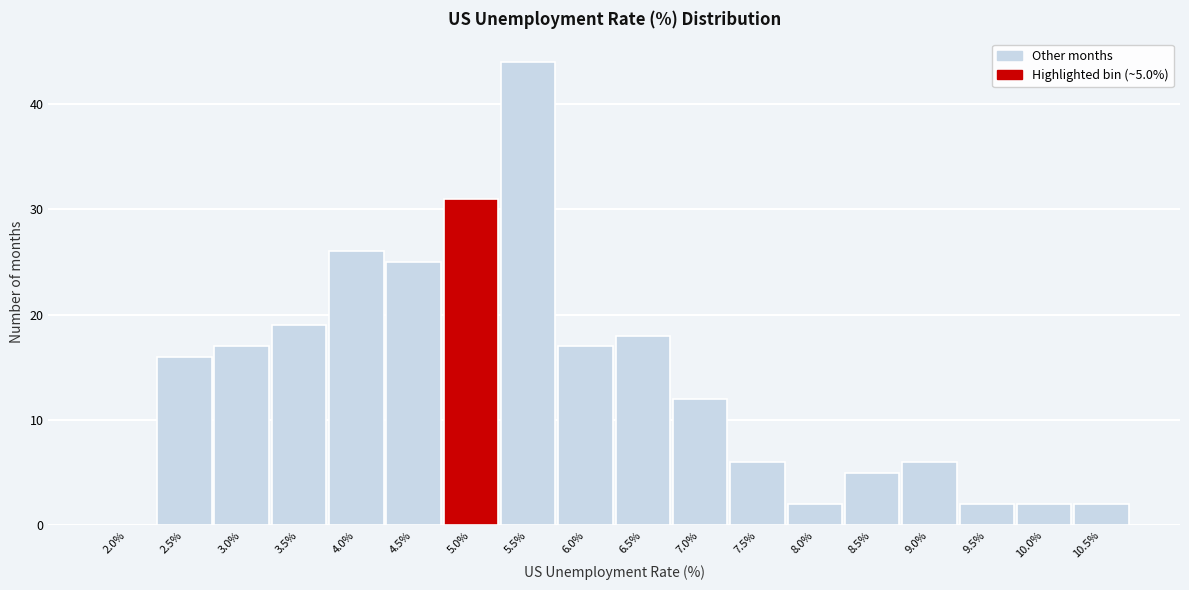

Reading left to right, transcribe all the data shown in this chart.

2.0%=0	2.5%=16	3.0%=17	3.5%=19	4.0%=26	4.5%=25	5.0%=31	5.5%=44	6.0%=17	6.5%=18	7.0%=12	7.5%=6	8.0%=2	8.5%=5	9.0%=6	9.5%=2	10.0%=2	10.5%=2